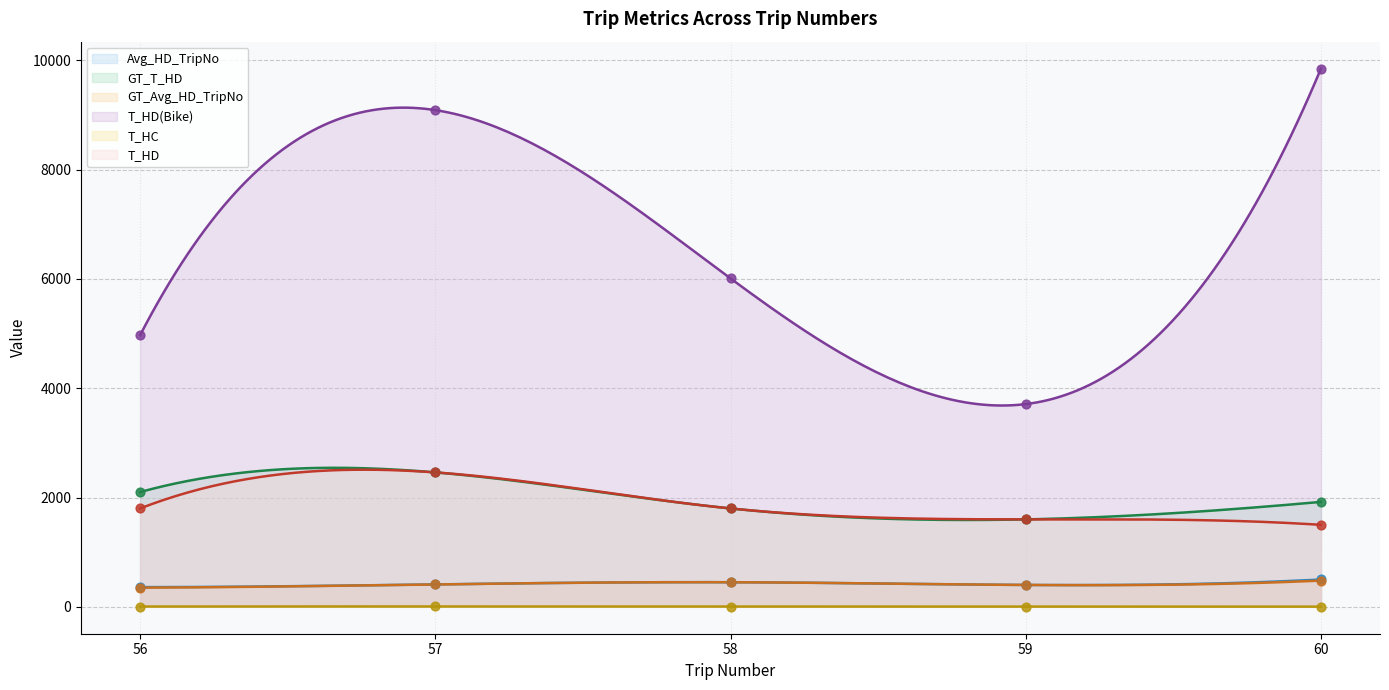

Which series has the largest total across all categories?

T_HD(Bike)